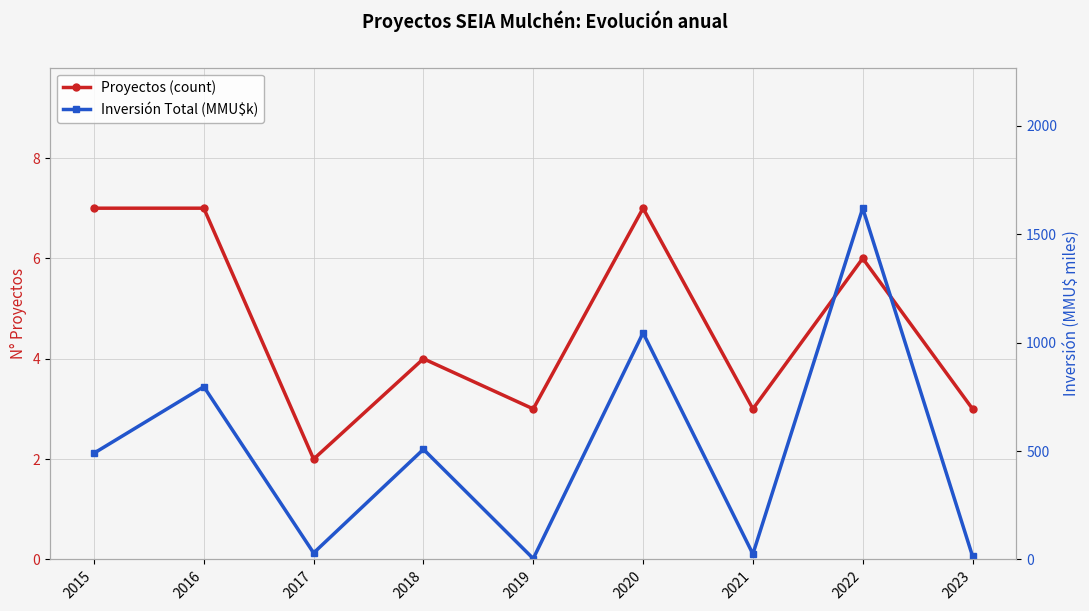

Between 2015 and 2017, which is larger?

2015